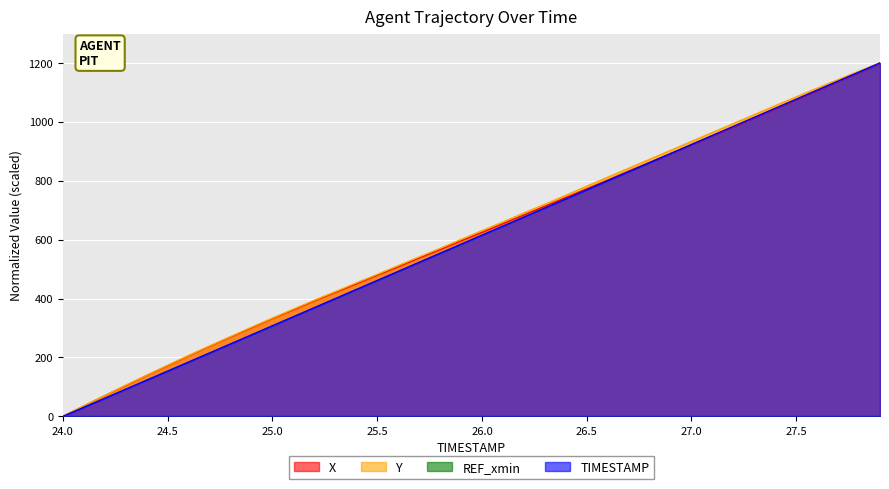

List the labels in order of X value, smallest first.

24.0, 24.1, 24.2, 24.3, 24.4, 24.5, 24.6, 24.7, 24.8, 24.9, 25.0, 25.1, 25.2, 25.3, 25.4, 25.5, 25.6, 25.7, 25.8, 25.9, 26.0, 26.1, 26.2, 26.3, 26.4, 26.5, 26.6, 26.7, 26.8, 26.9, 27.0, 27.1, 27.2, 27.3, 27.4, 27.5, 27.6, 27.7, 27.8, 27.9